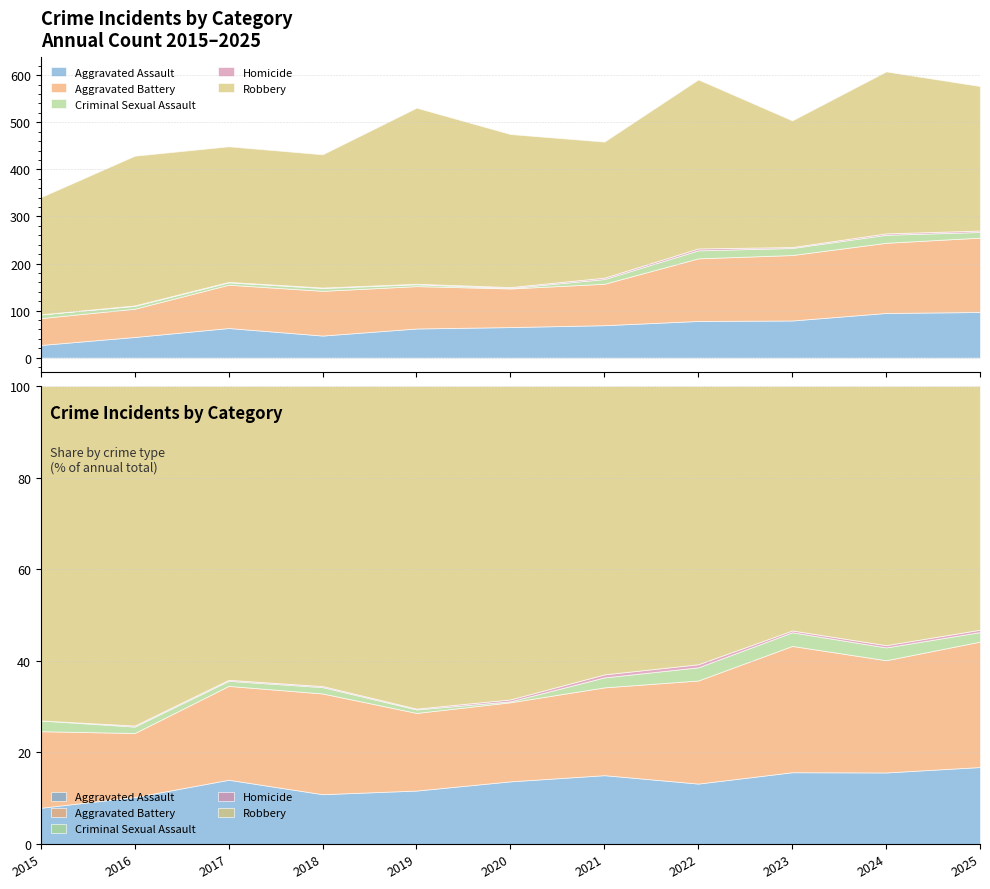

Where is the first local minimum for Homicide?

2023